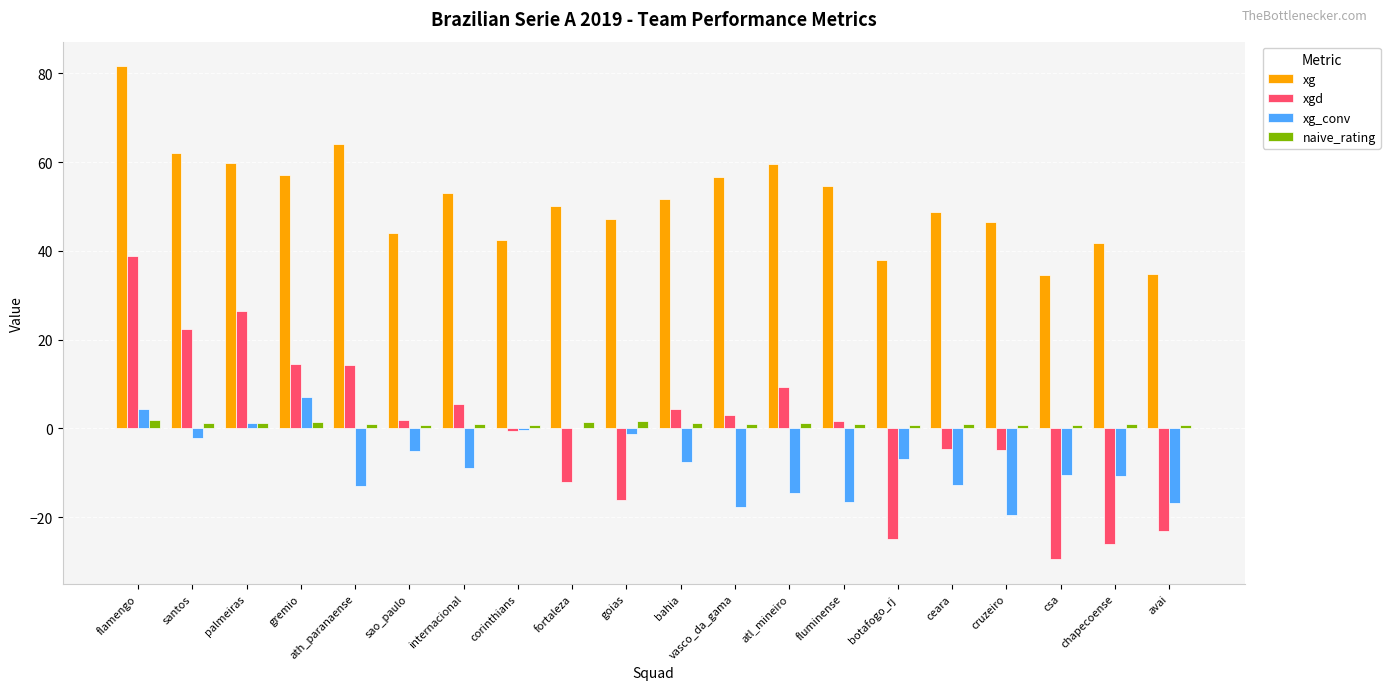

Which series changed the most between ath_paranaense and sao_paulo?

xg